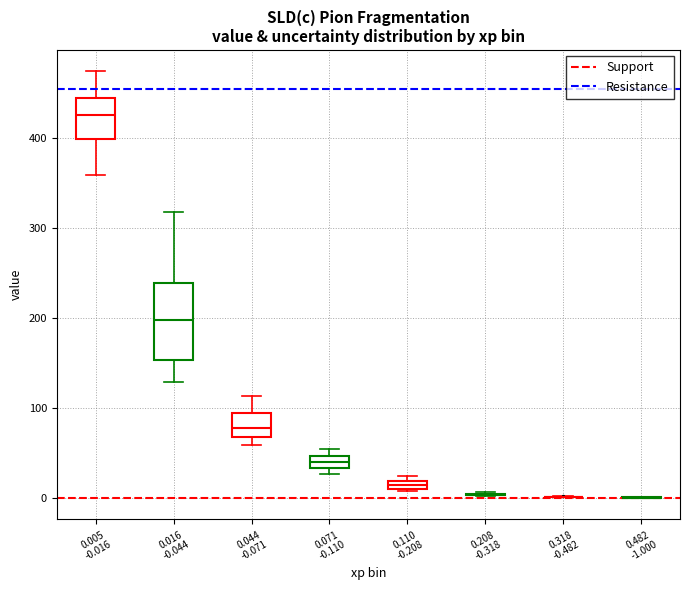

Where does the median line of the box for 0.071 -0.110 sit on the y-axis? The values are not printed on the chart, so give them approximately, as read against the axis.

40